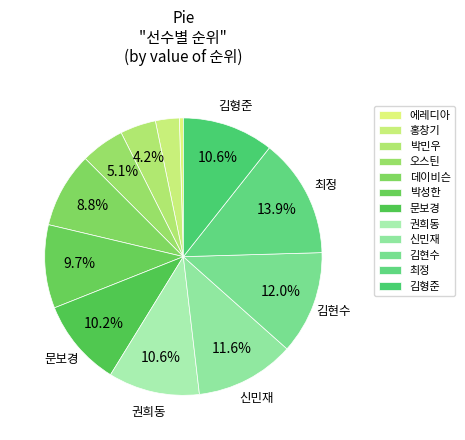

Is the sum of 김형준 and 박성한 greater than half?

No